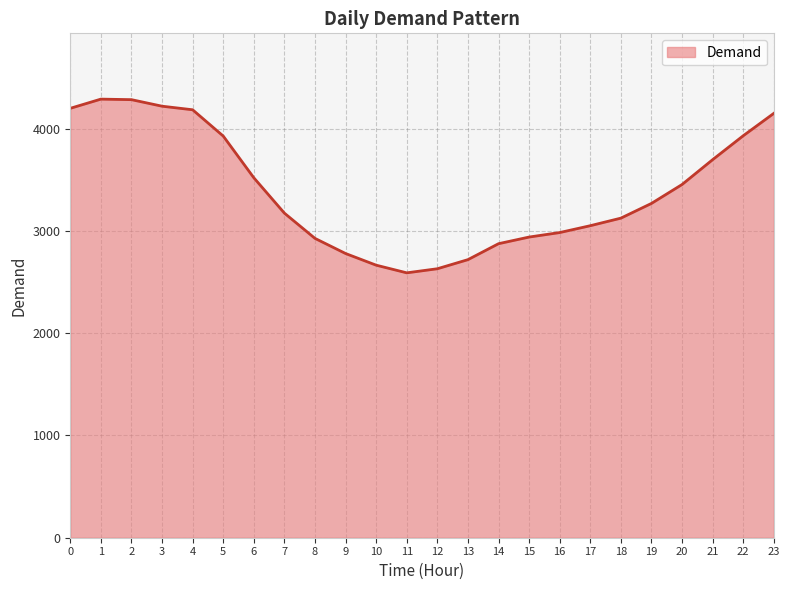

What is the difference between the maximum and minimum values?

1699.2